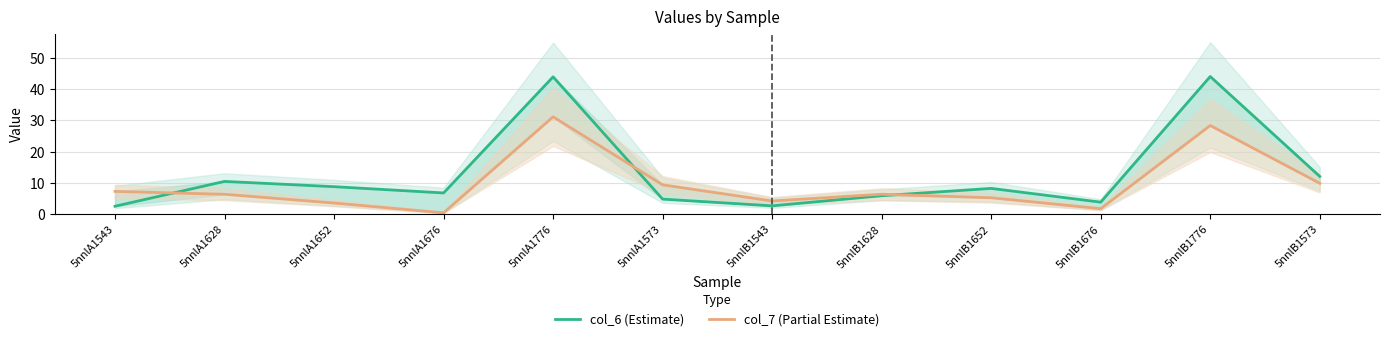

List the series in order of their overall mean, highest first.

col_6 (Estimate), col_7 (Partial Estimate)